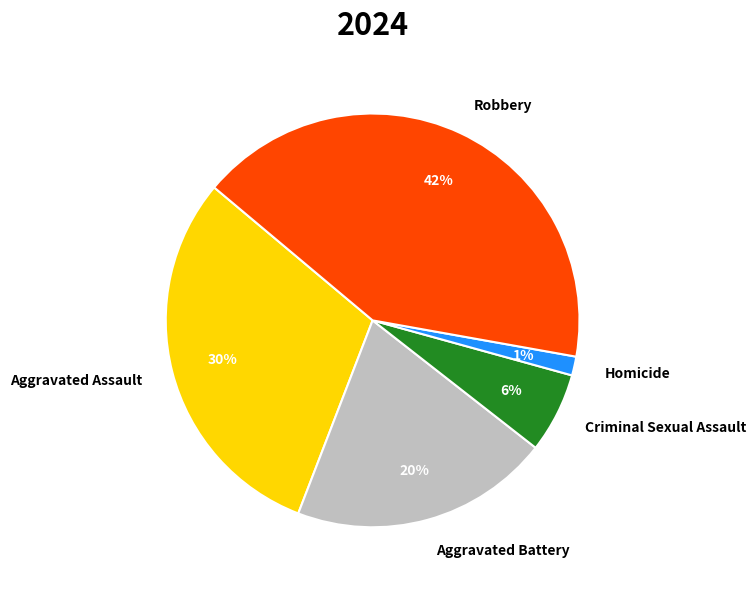

Do Aggravated Assault and Criminal Sexual Assault together represent more than half of the pie?

No